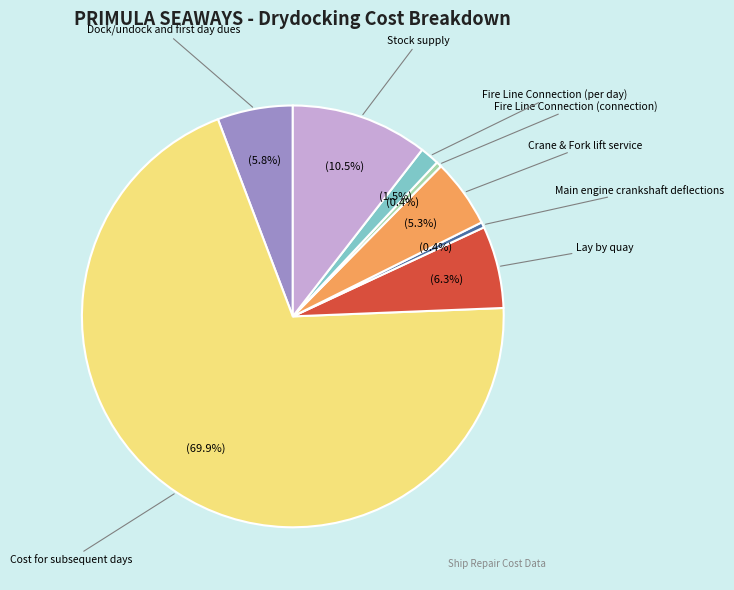

What is the largest slice in the pie chart?

Cost for subsequent days